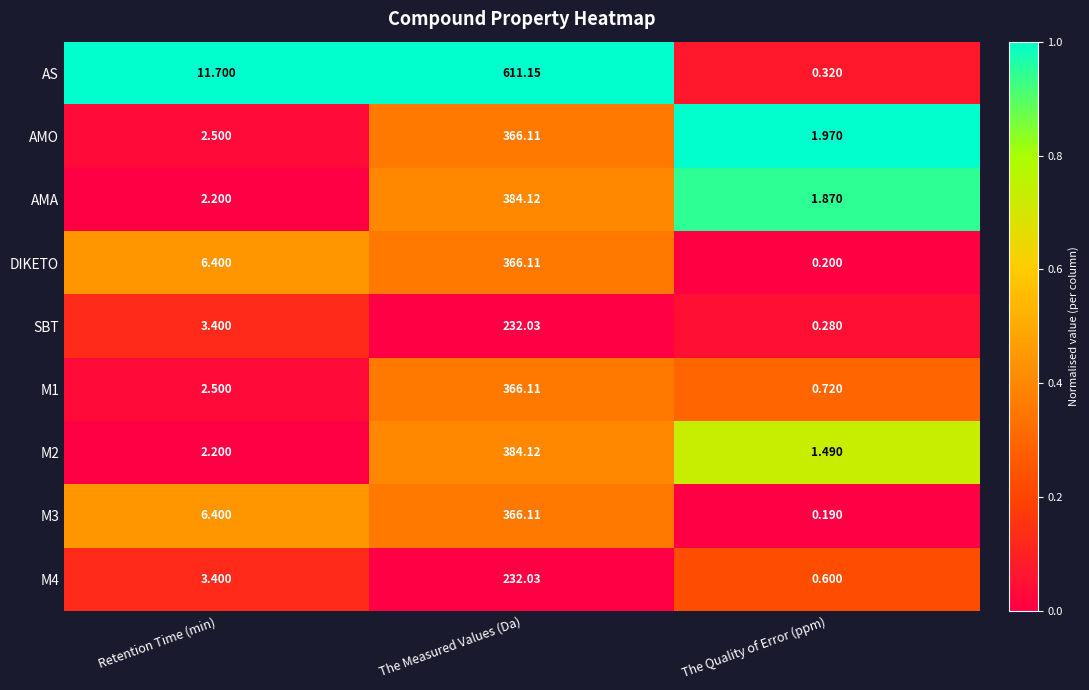

What is the spread (max minus min) of values at The Measured Values (Da)?

379.1